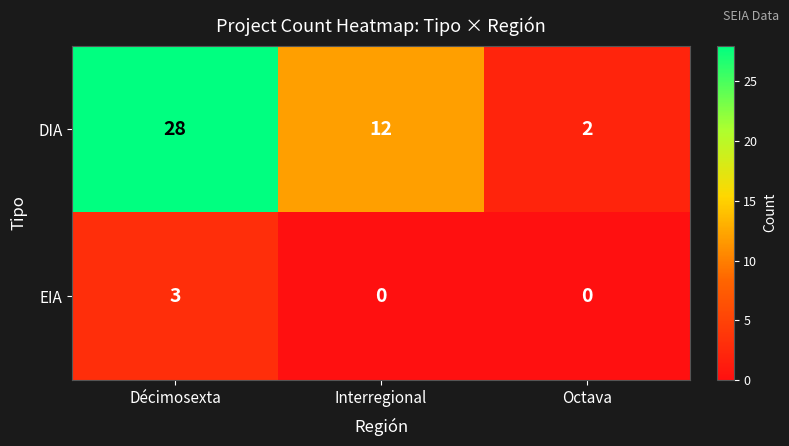

Is it true that DIA equals 39 at Décimosexta?

False